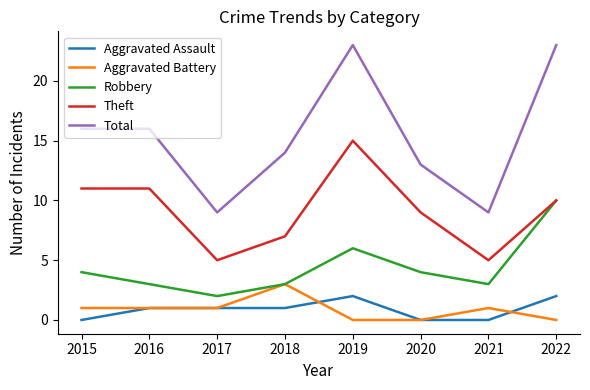

Reading left to right, what are all the values shown in this chart?

Aggravated Assault: 0	1	1	1	2	0	0	2
Aggravated Battery: 1	1	1	3	0	0	1	0
Robbery: 4	3	2	3	6	4	3	10
Theft: 11	11	5	7	15	9	5	10
Total: 16	16	9	14	23	13	9	23